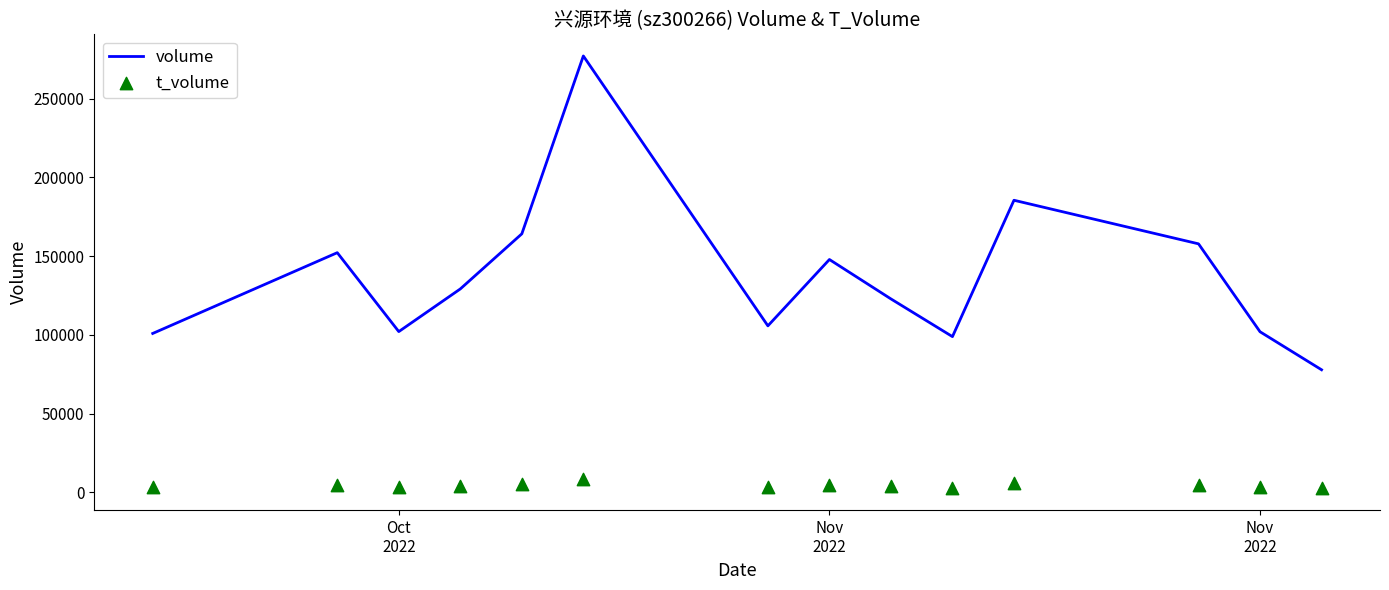

Is the value of t_volume at Nov
2022 greater than the value of volume at 11?

No